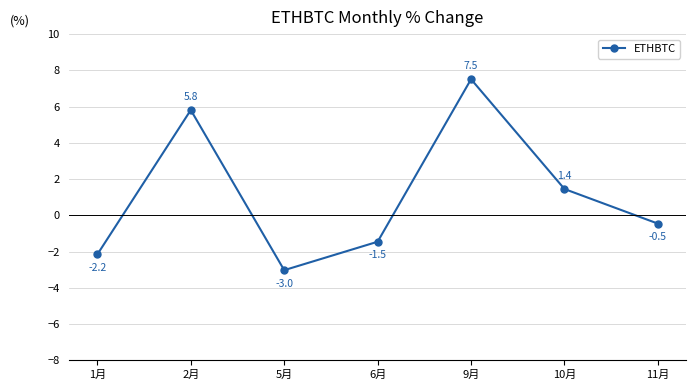

What is the label of the 7th point from the left?

11月